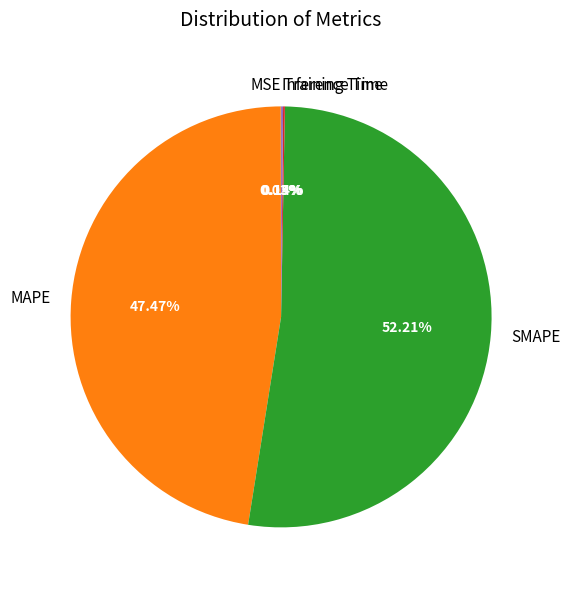

Does MAPE represent more than half of the total?

No